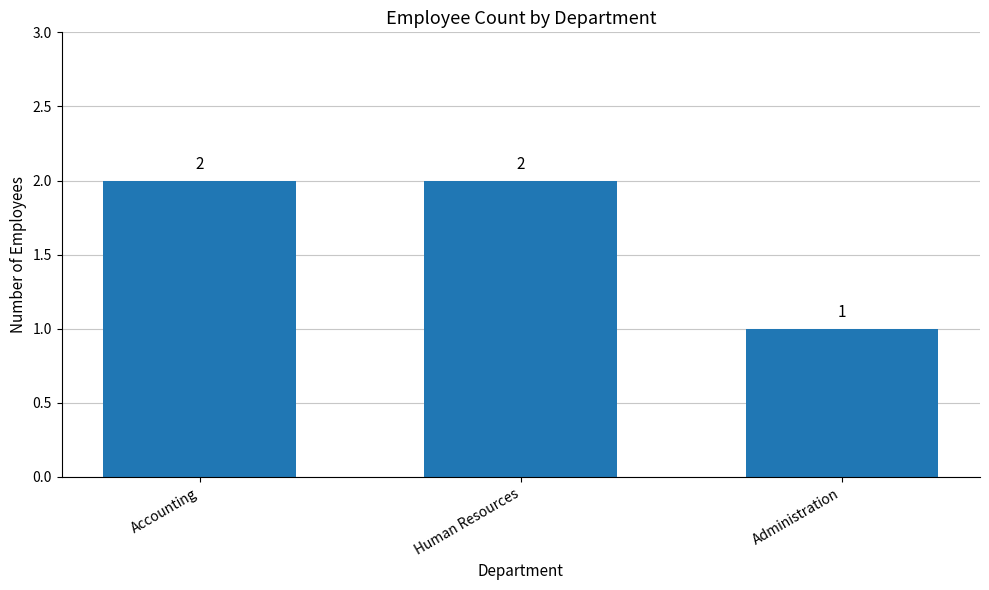

What is the sum of the values at Human Resources and Administration?

3